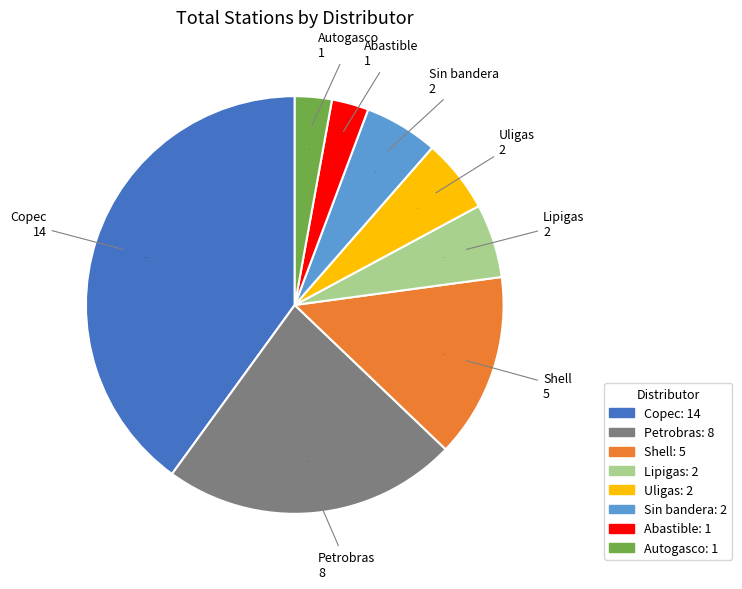

Is there any slice that represents more than half of the pie?

No